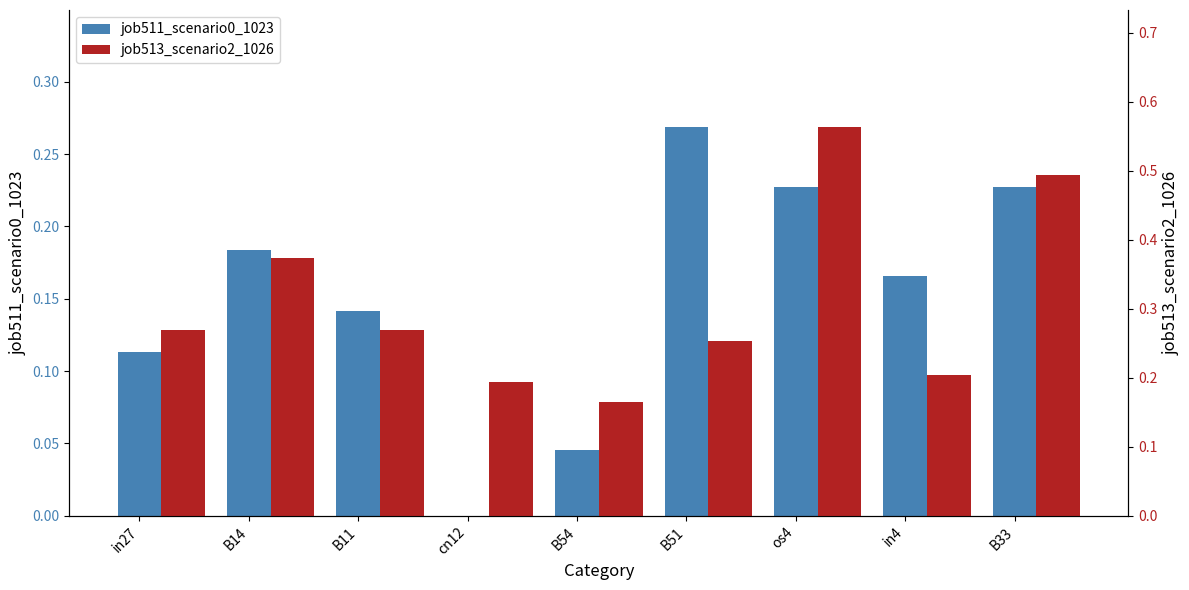

What position from the left is cn12?

4